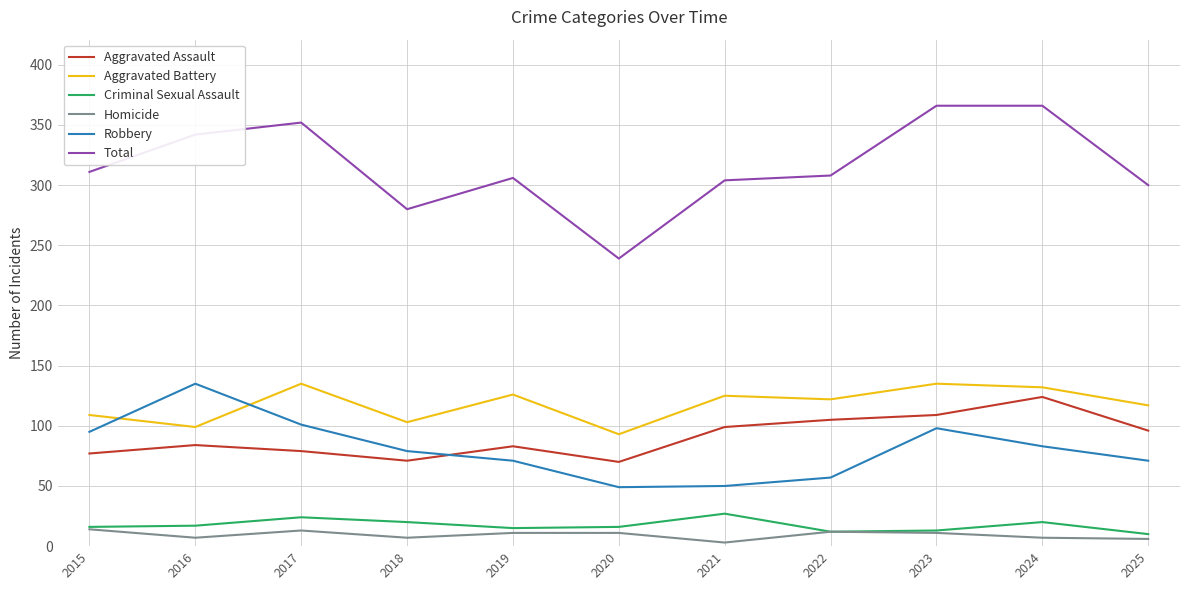

How many lines are shown in the chart?

6